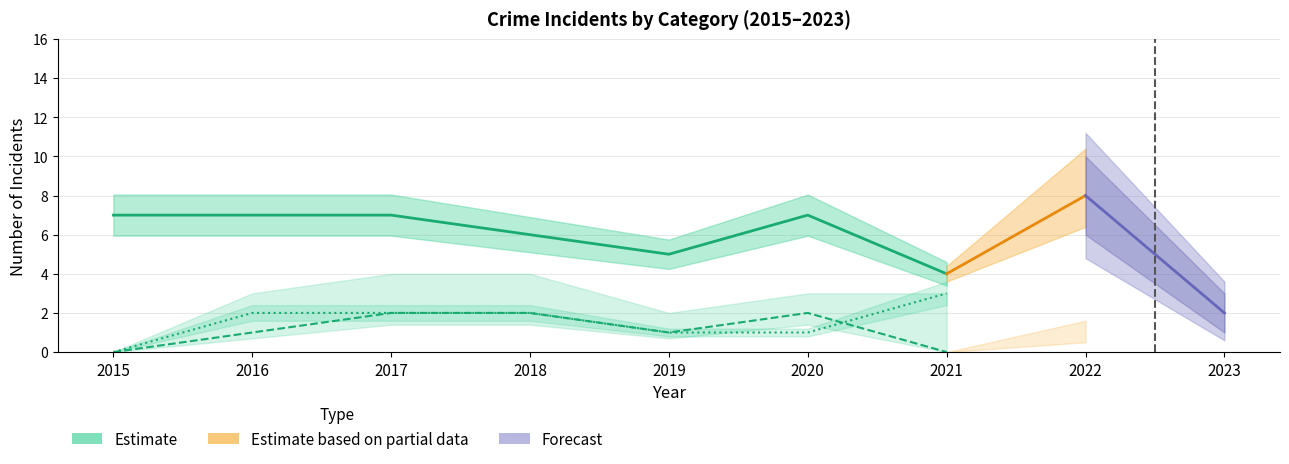

Count the Robbery values in the range 5 to 7.

6